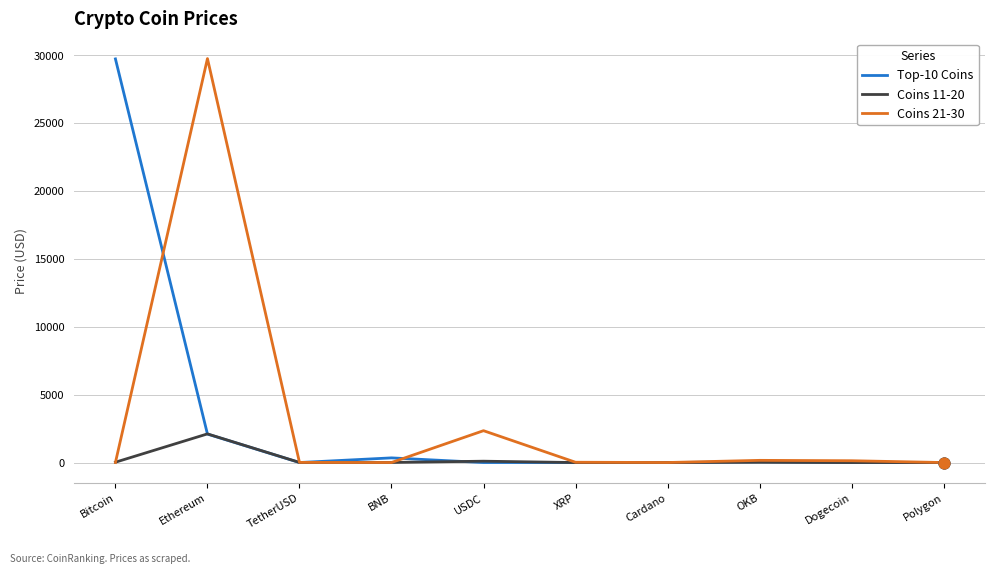

At how many categories does at least one series exceed 10391?

2